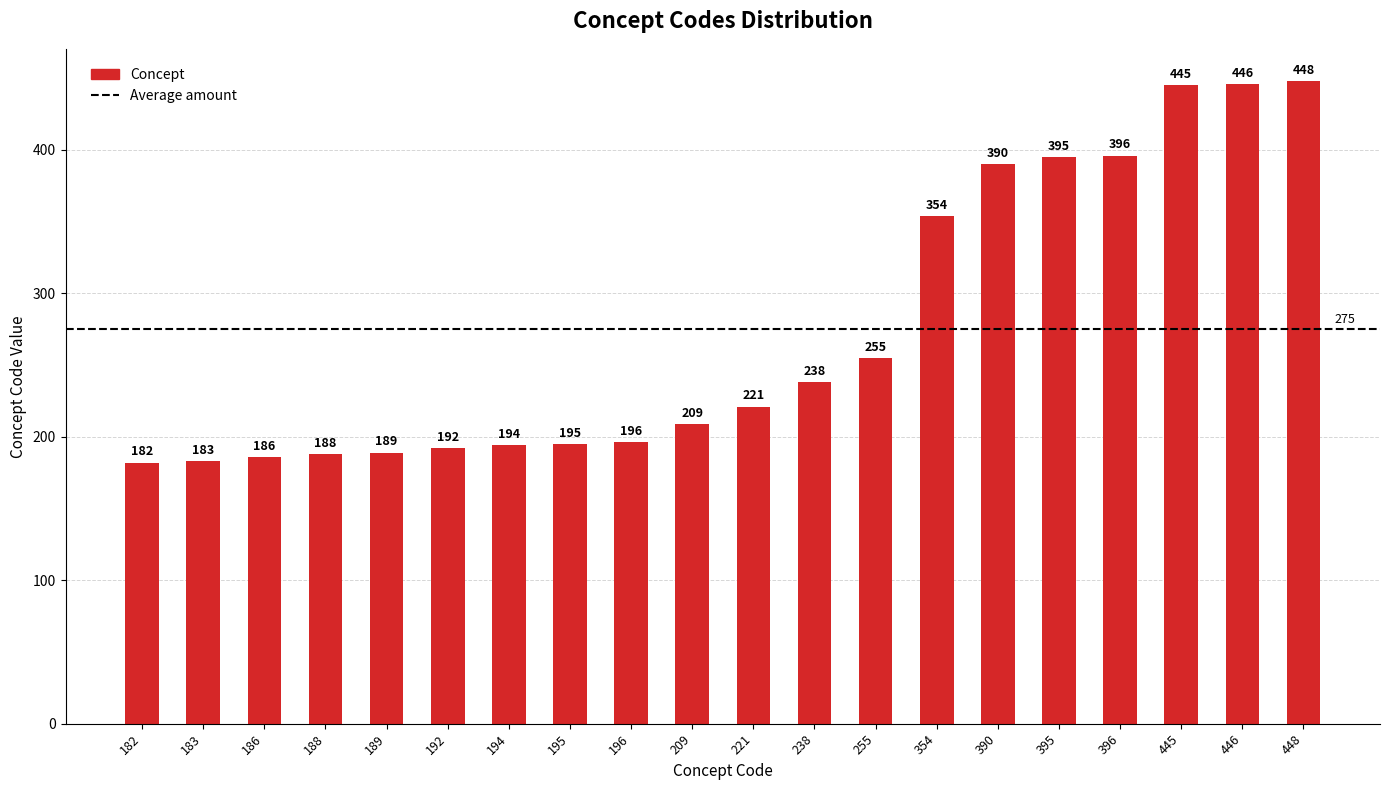

What is the sum of all values?

5502